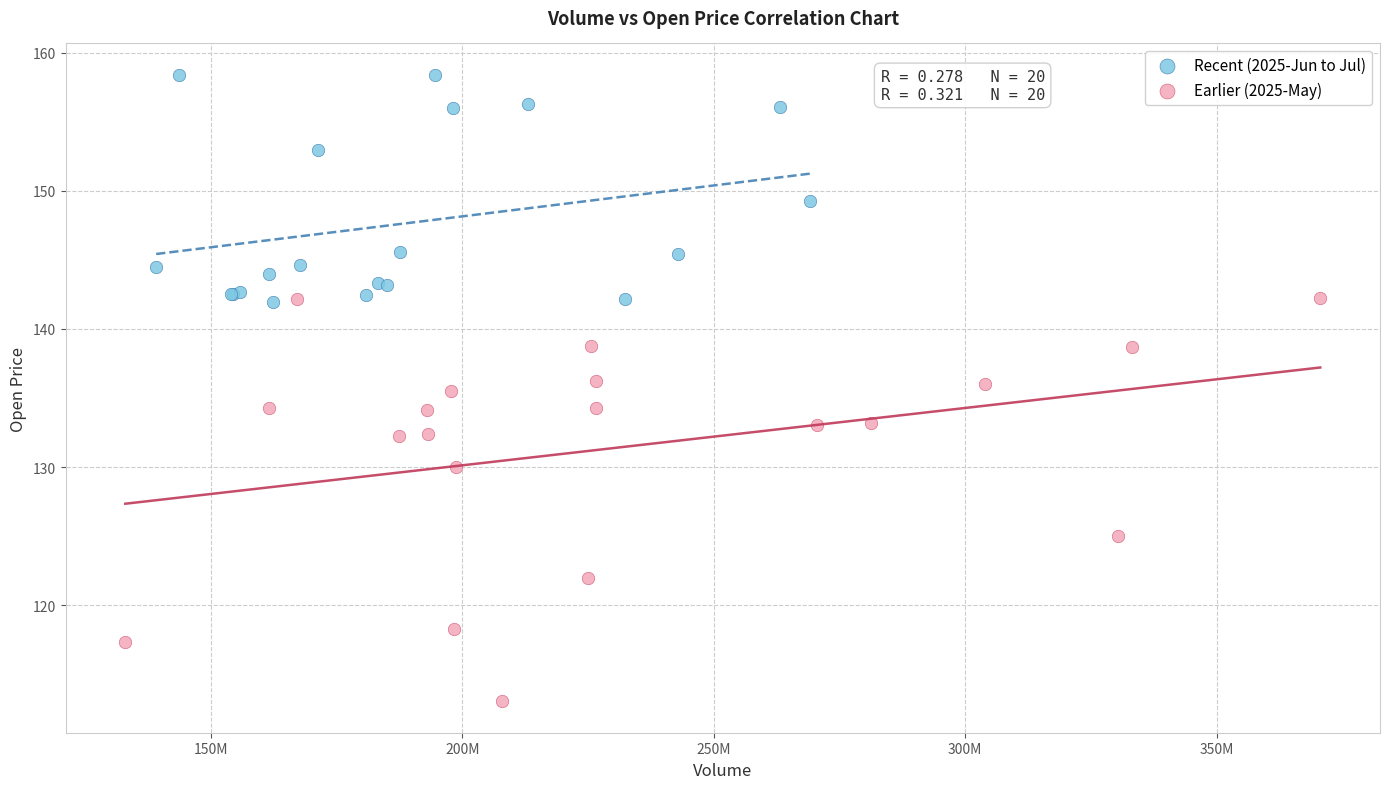

Which series reaches the maximum Y coordinate?

Recent (2025-Jun to Jul)